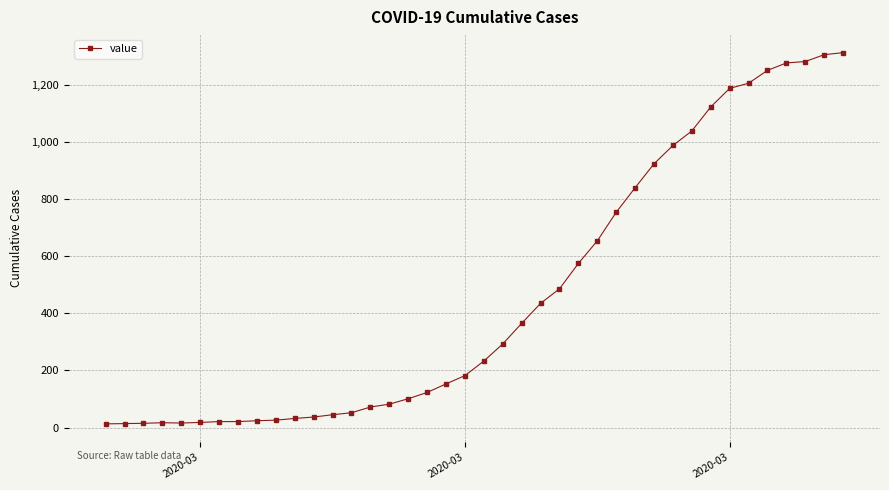

What is the greatest value displayed?

1313